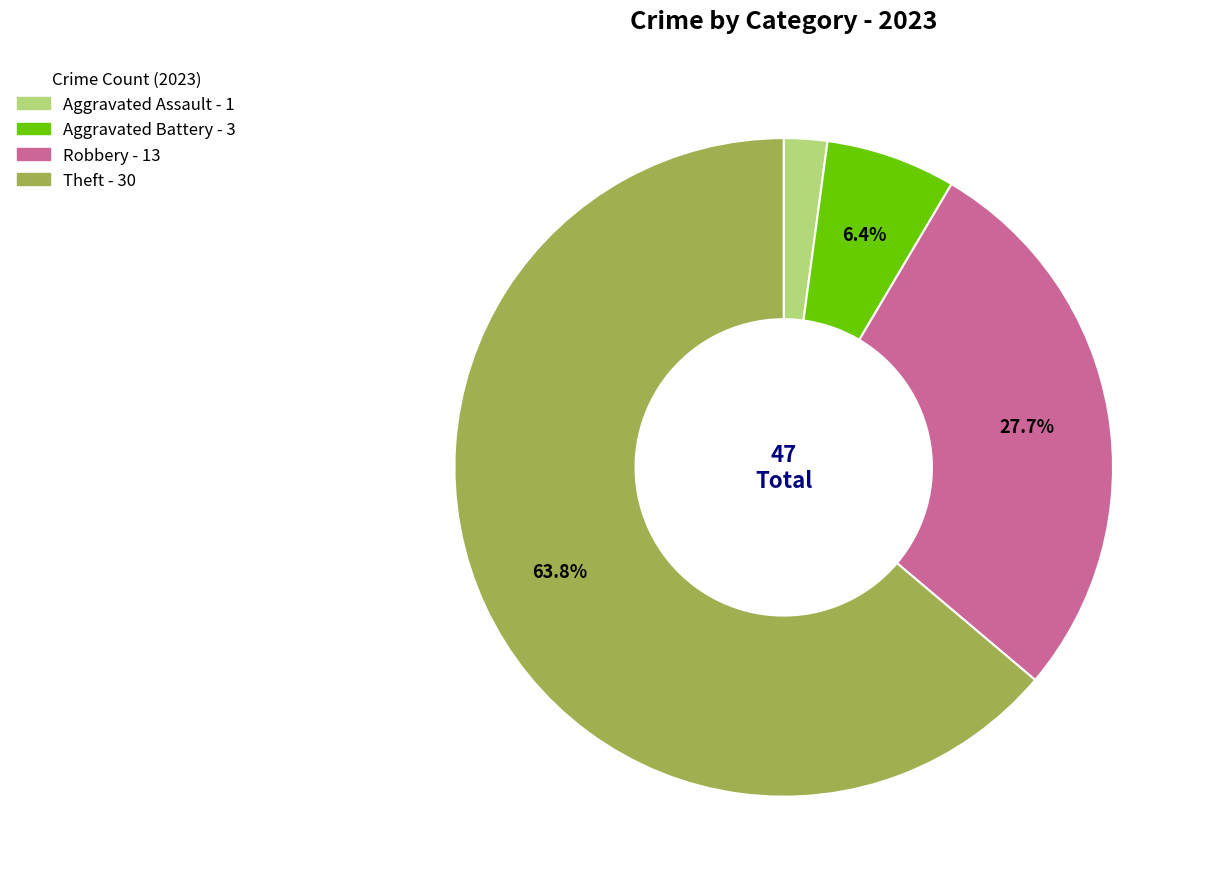

Does any single category account for the majority?

Yes